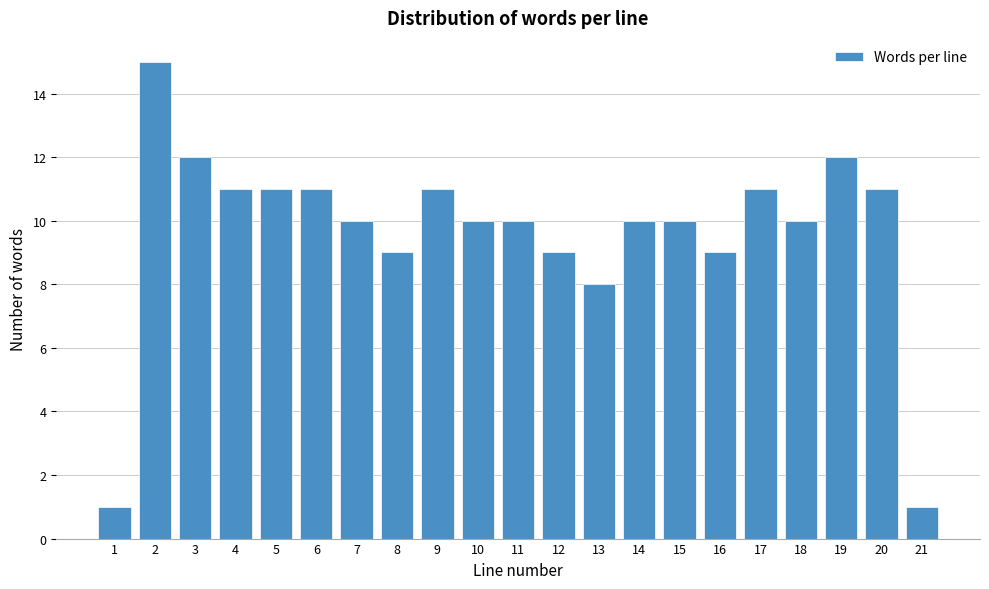

Reading left to right, list all the values displayed in this chart.

1	15	12	11	11	11	10	9	11	10	10	9	8	10	10	9	11	10	12	11	1